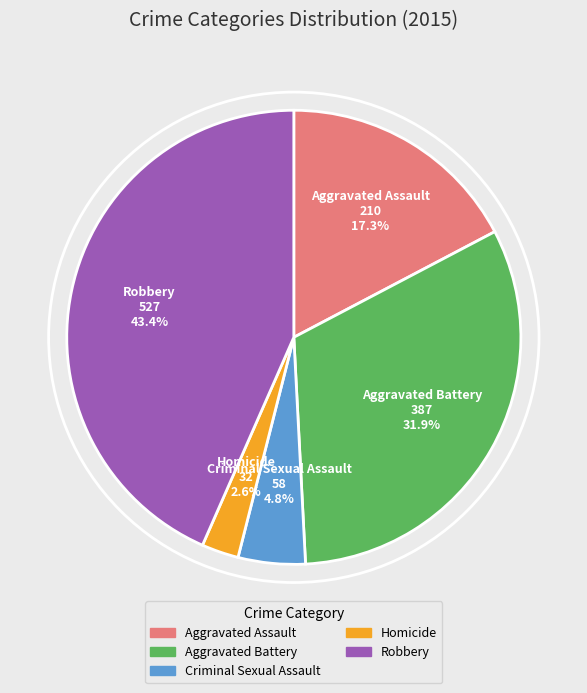

To the nearest percent, what portion does Homicide represent?

3%